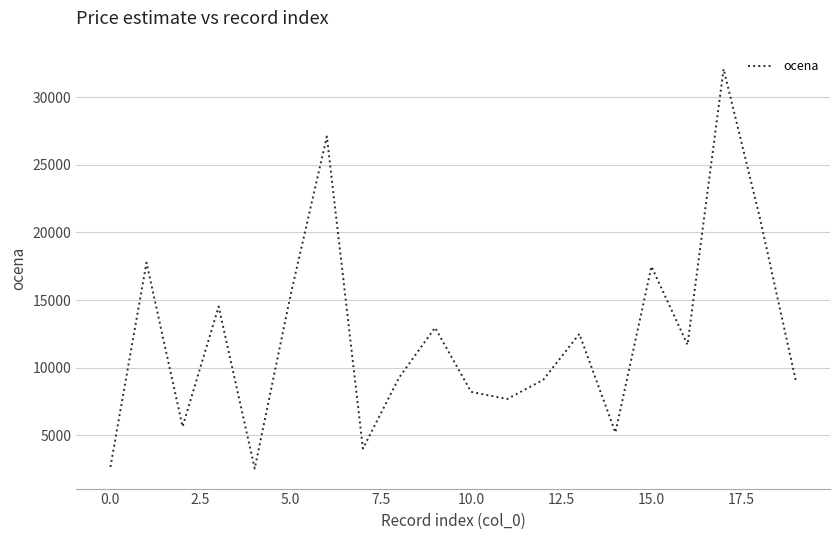

What is the greatest value displayed?

32098.3